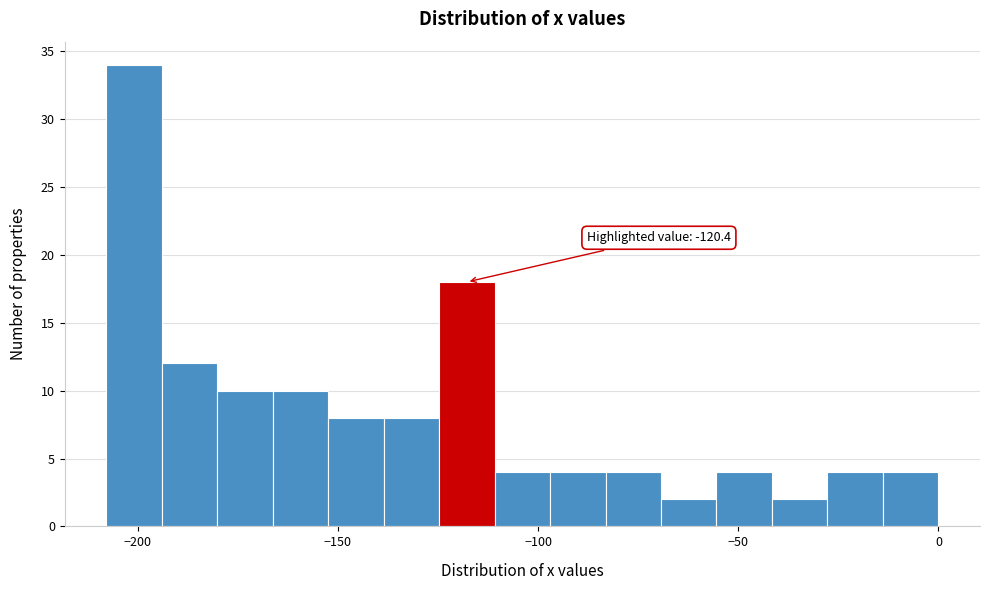

Around what value on the x-axis is the tallest bar? Give the approximate position of its centre, as read against the axis.

-200